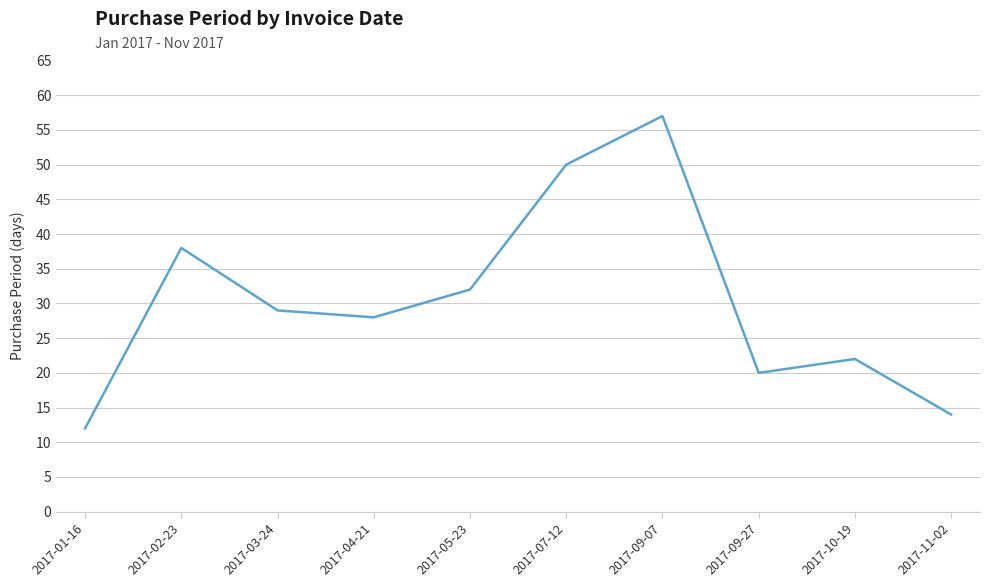

Which has a higher value, 2017-02-23 or 2017-09-07?

2017-09-07